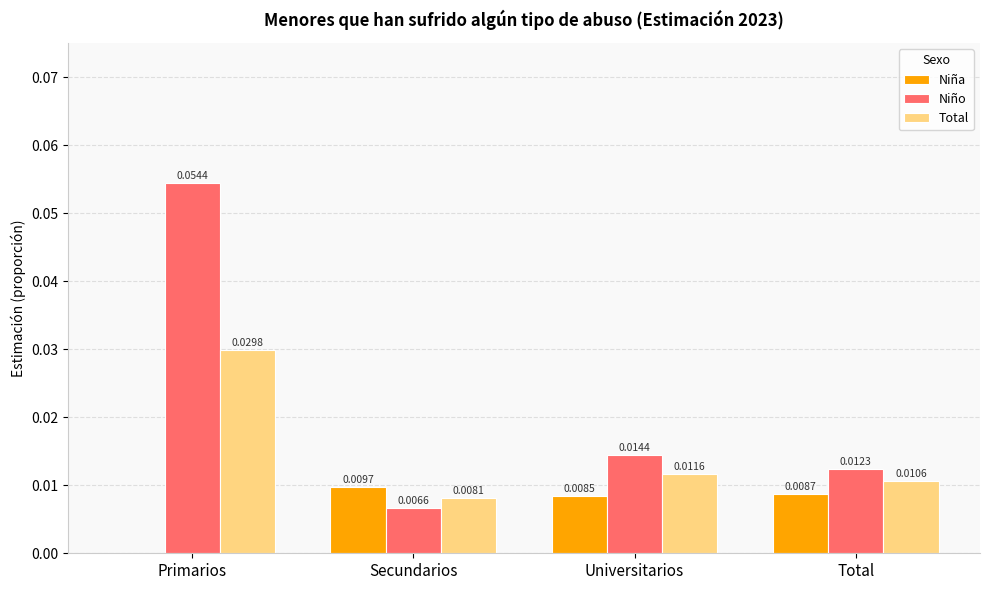

The value of Niña at Total is 0.0. True or false?

True